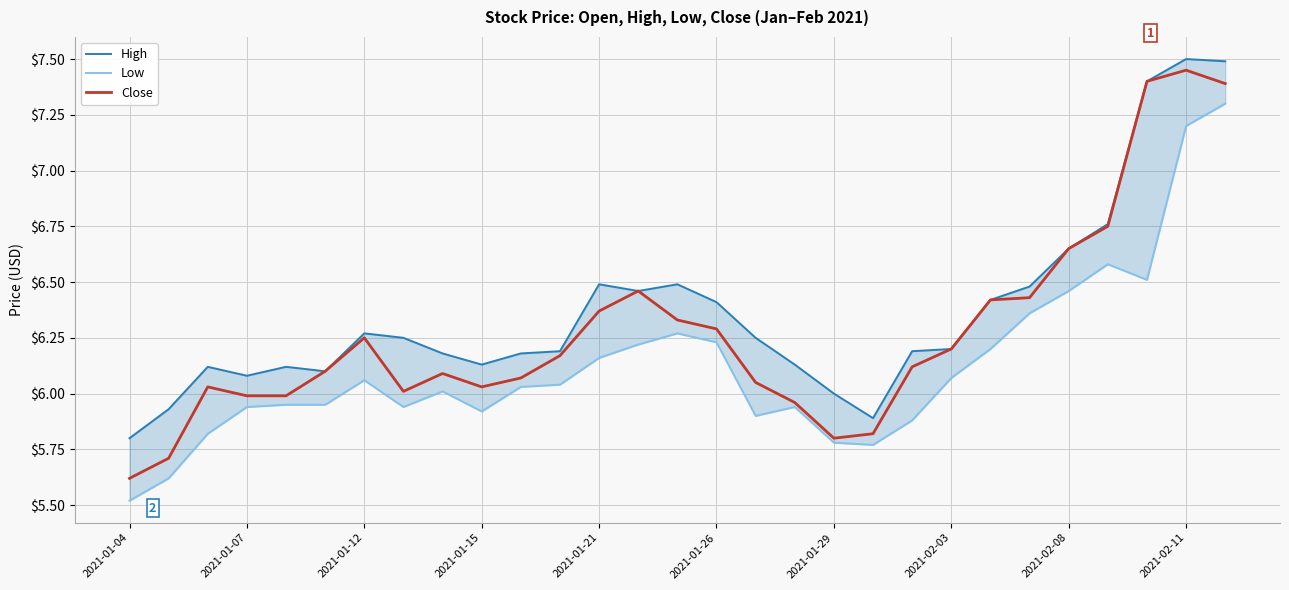

Is it true that Close equals 1.4 at 2021-01-15?

False